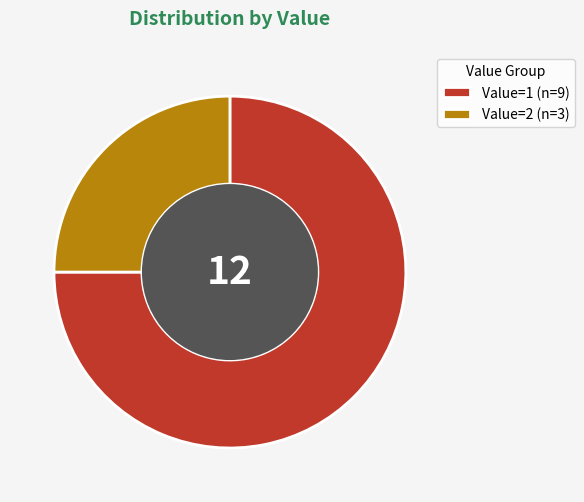

Which category has the smallest portion of the pie?

Value=2 (n=3)